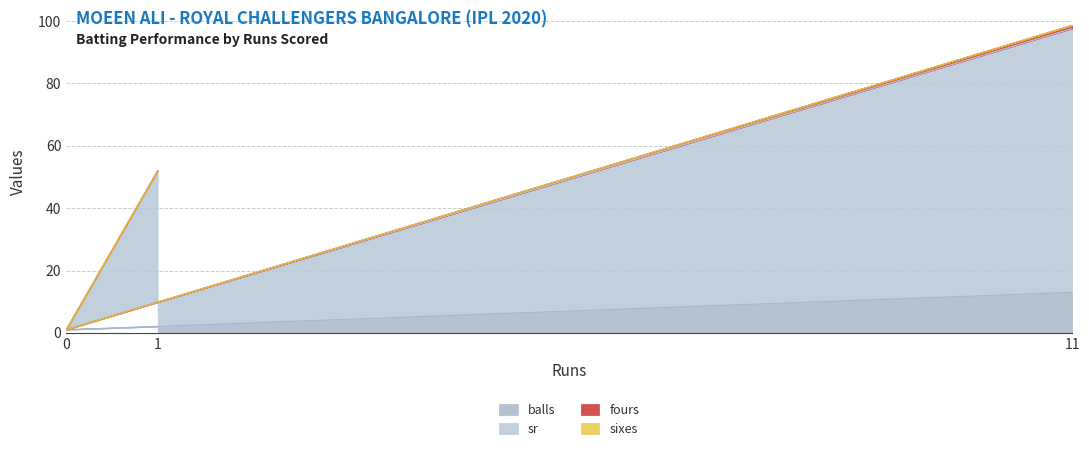

What is the maximum value for balls?

13.0